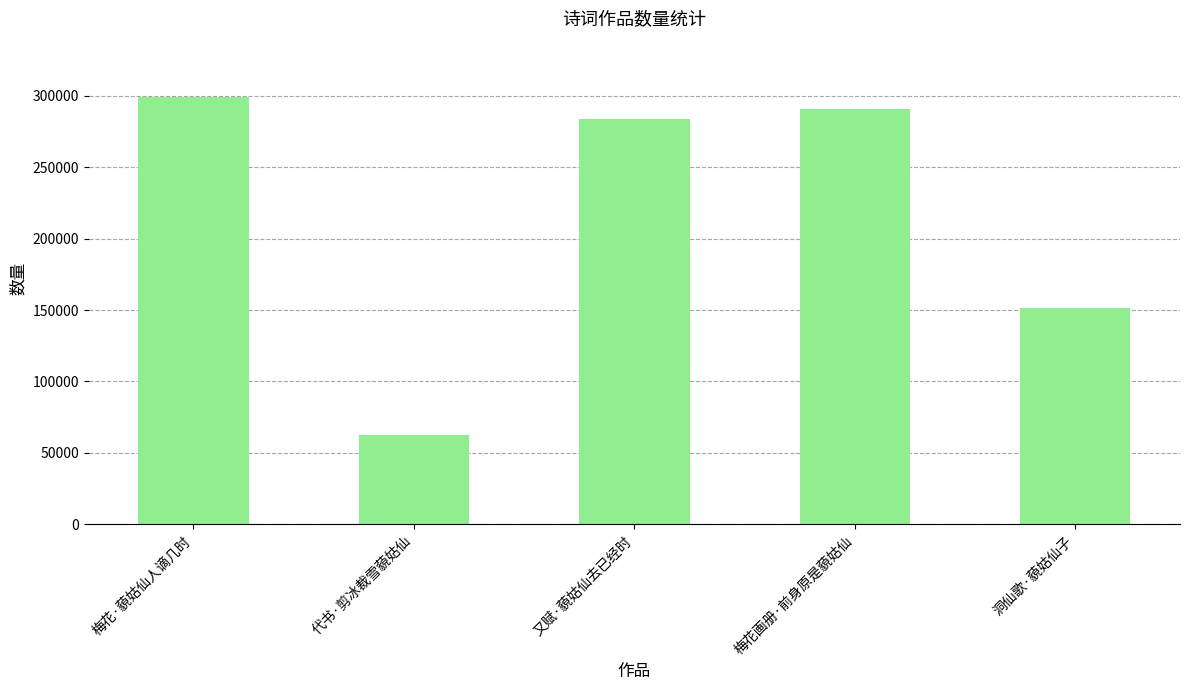

What is the value of the 3rd bar from the left?

283911